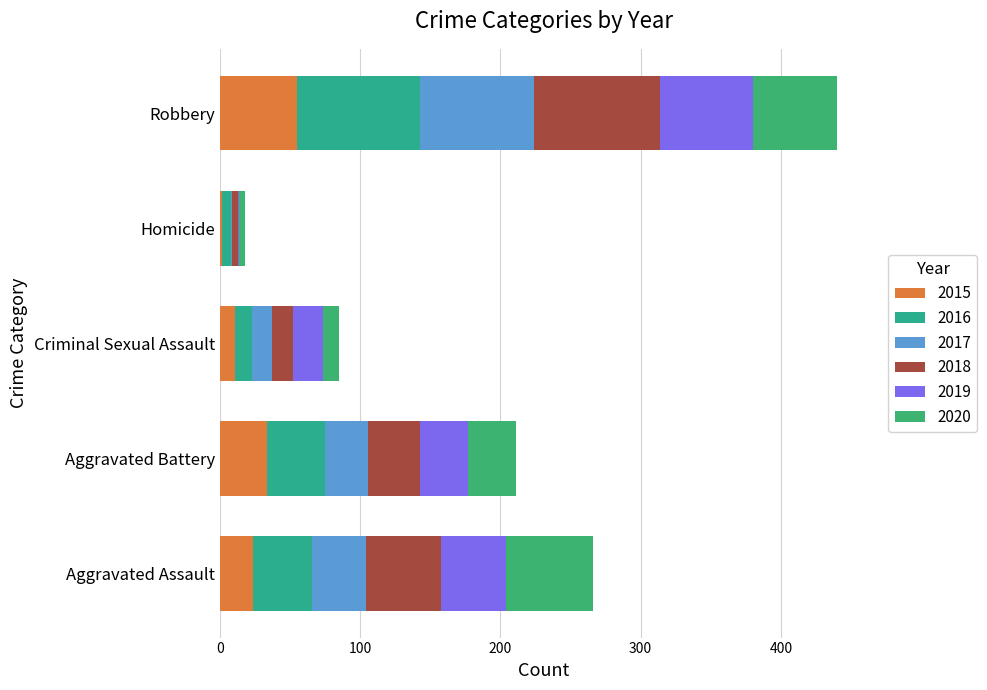

Count the number of categories in the chart.

5